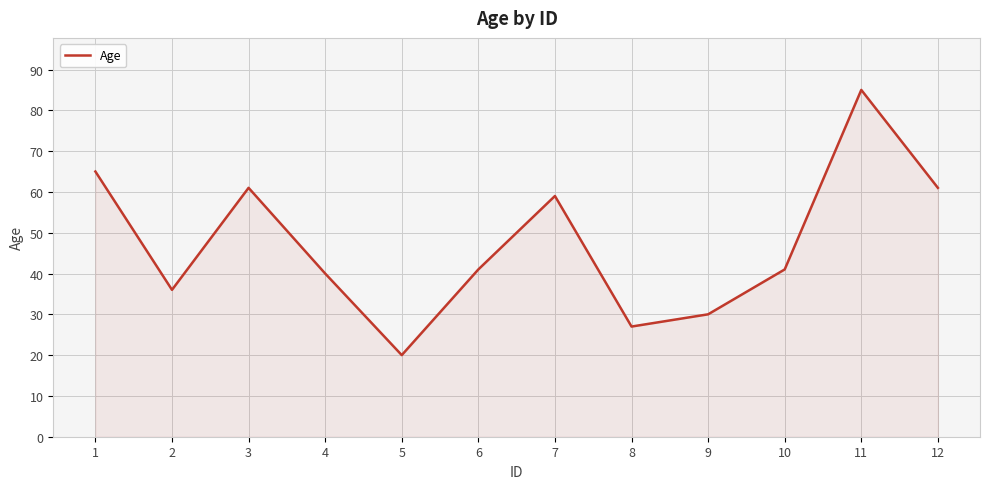

The value at 12 is 61. True or false?

True